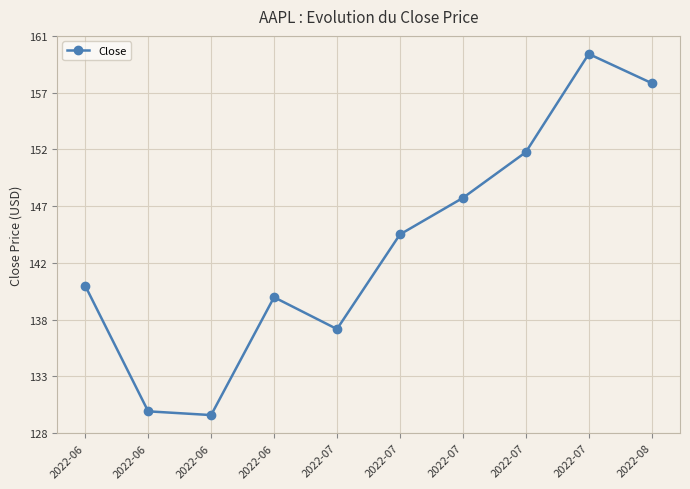

How many points are higher than both their immediate neighbors (excluding endpoints)?

2